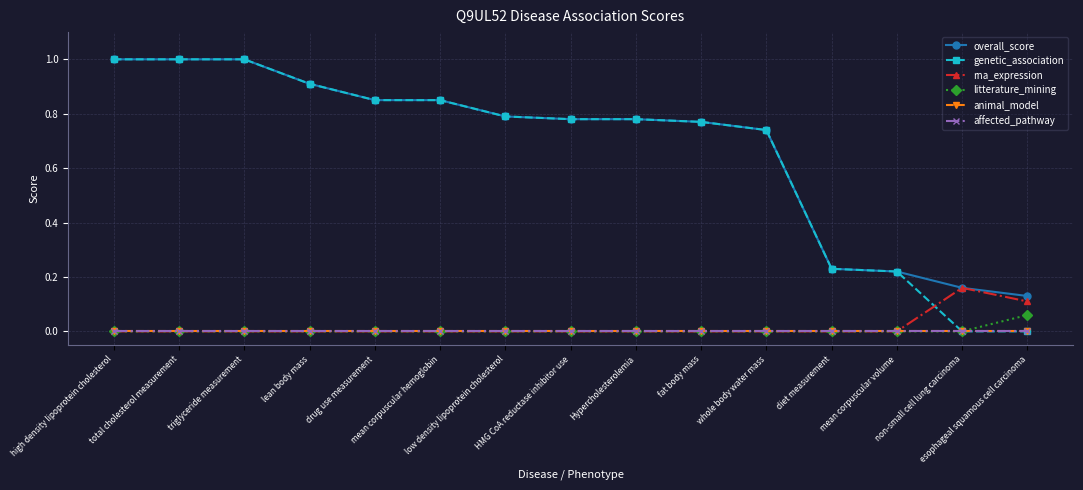

Does the chart have visible grid lines?

Yes